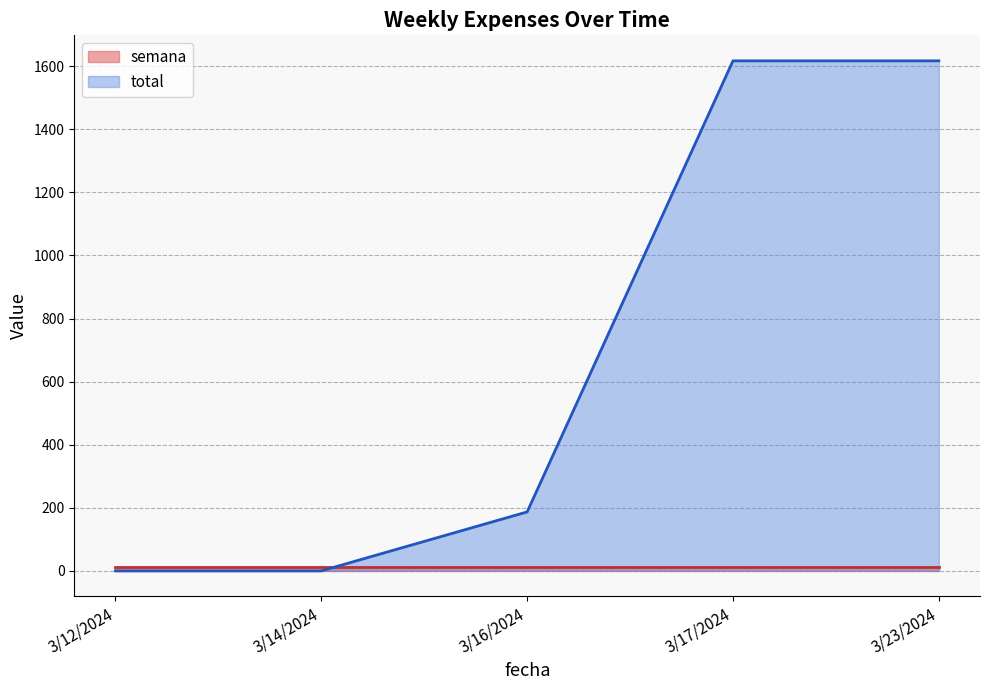

Where is total nearest to the value 808?

3/16/2024